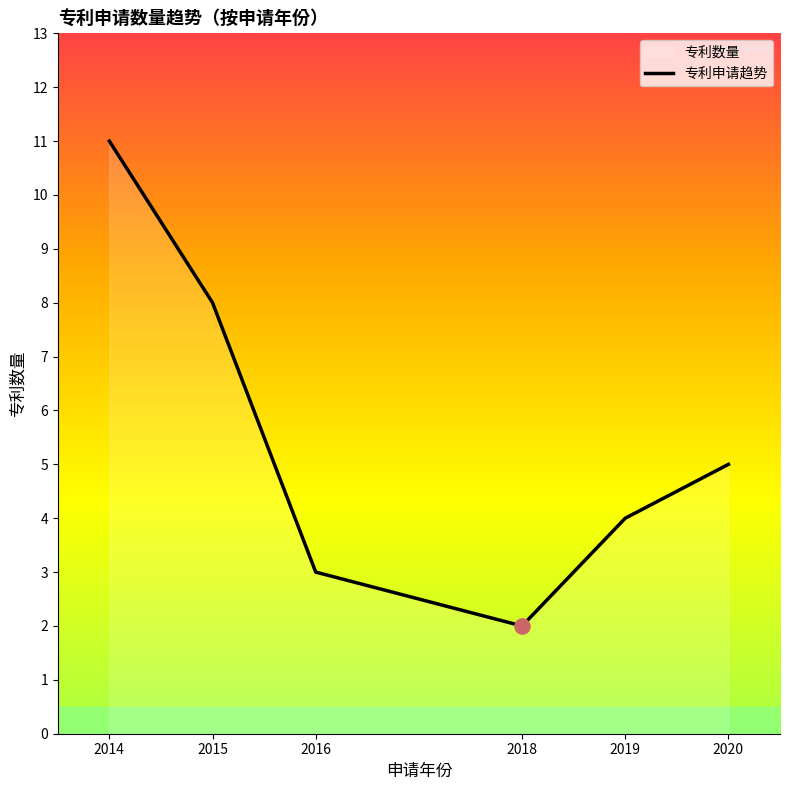

What is the change in value from 2016 to 2020?

+2